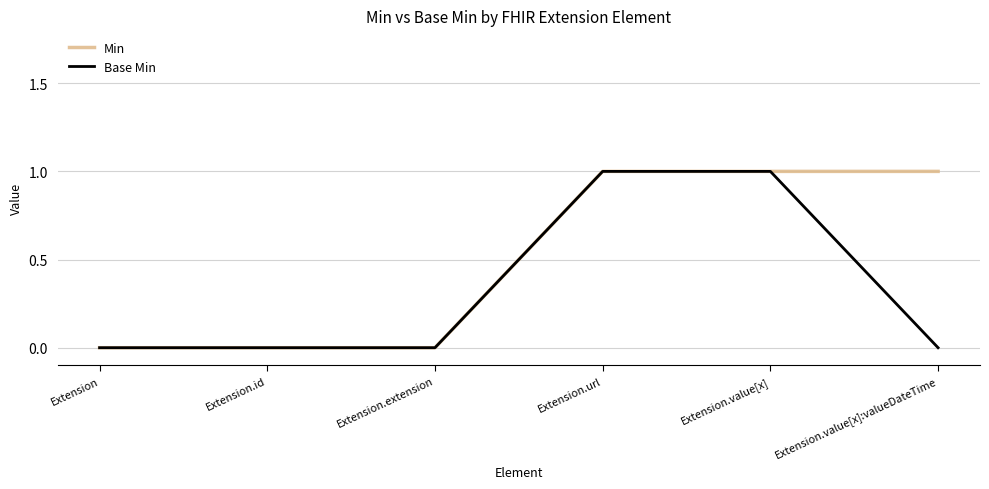

What is the sum of the Min values at Extension.extension and Extension.url?

1